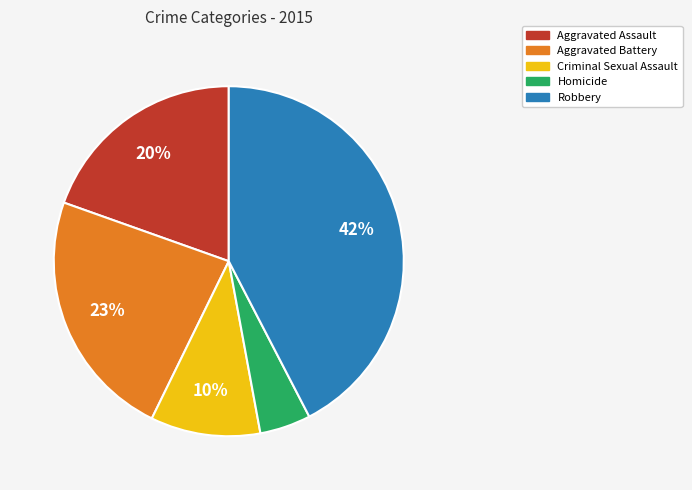

Is it true that Robbery is 49% of the pie?

False